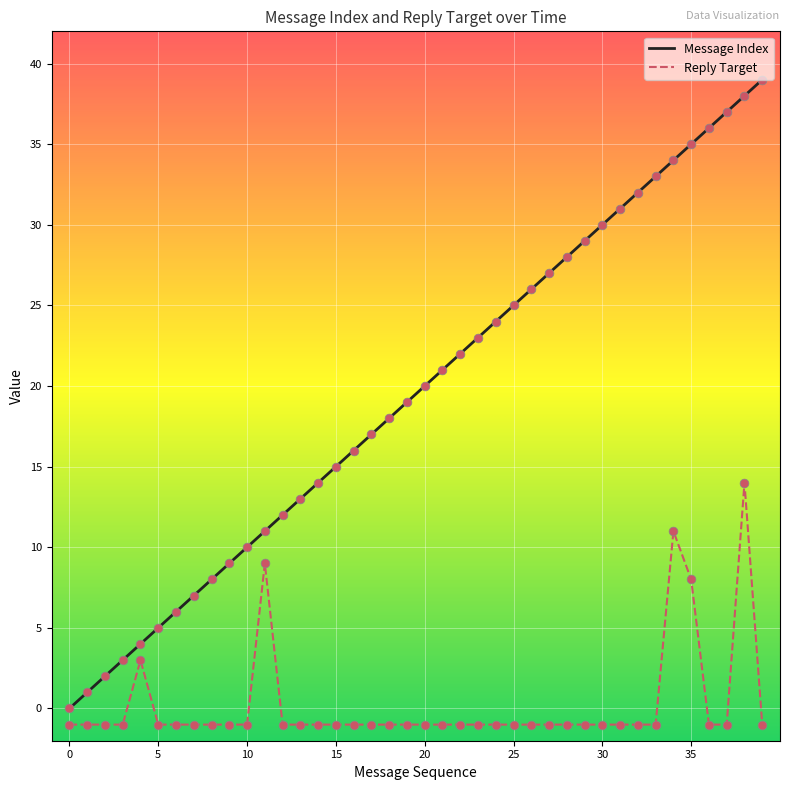

Which series has the largest range (max minus min)?

Message Index